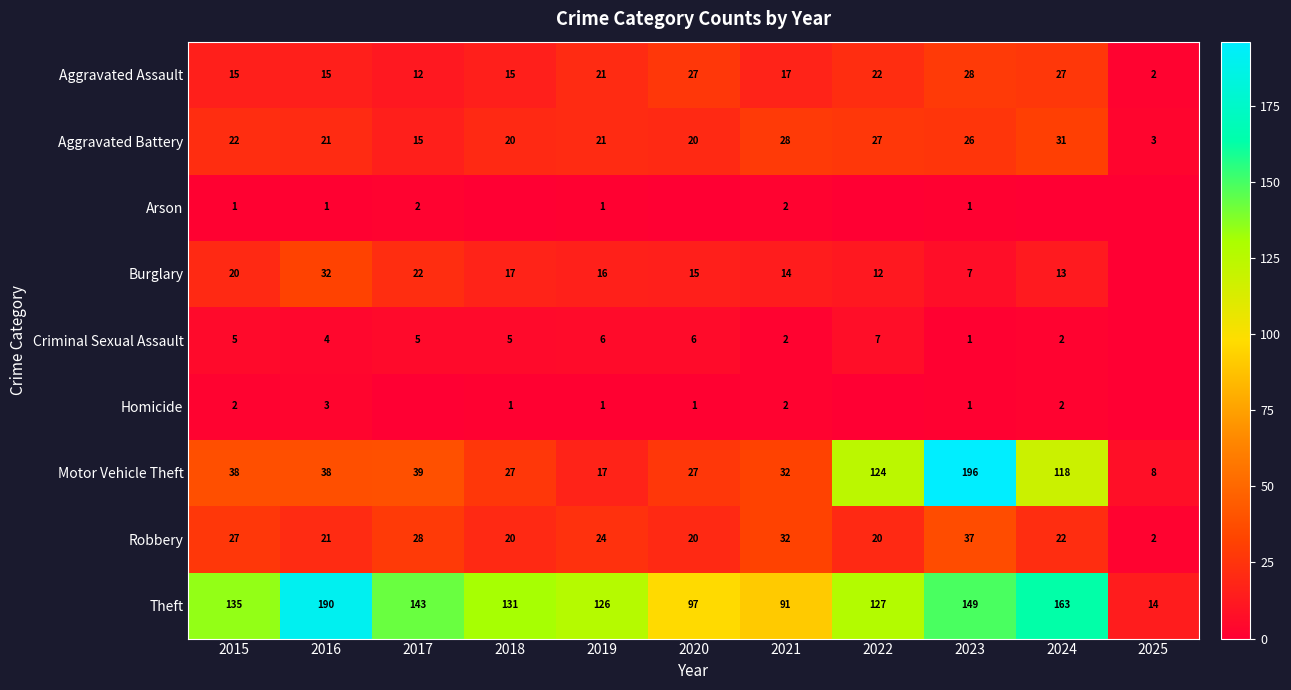

How many series are shown in this chart?

9